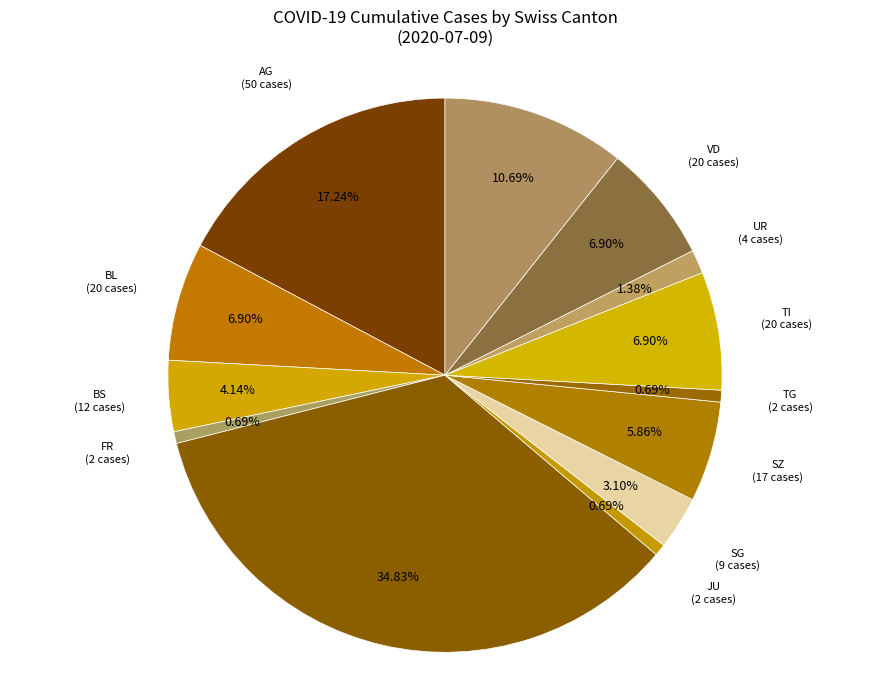

Is there any slice that represents more than half of the pie?

No